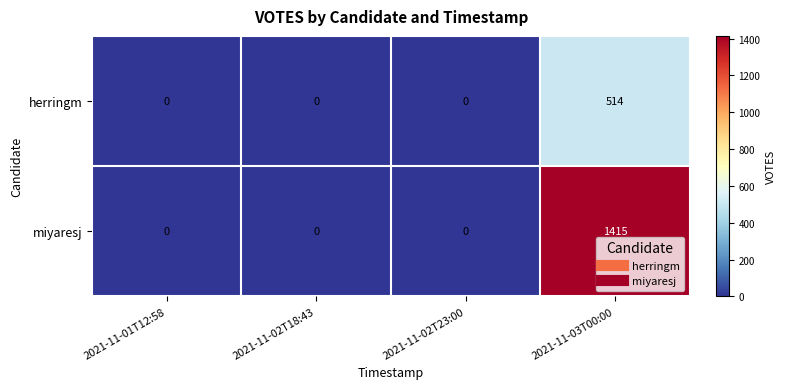

What is the maximum value shown in the chart?

1415